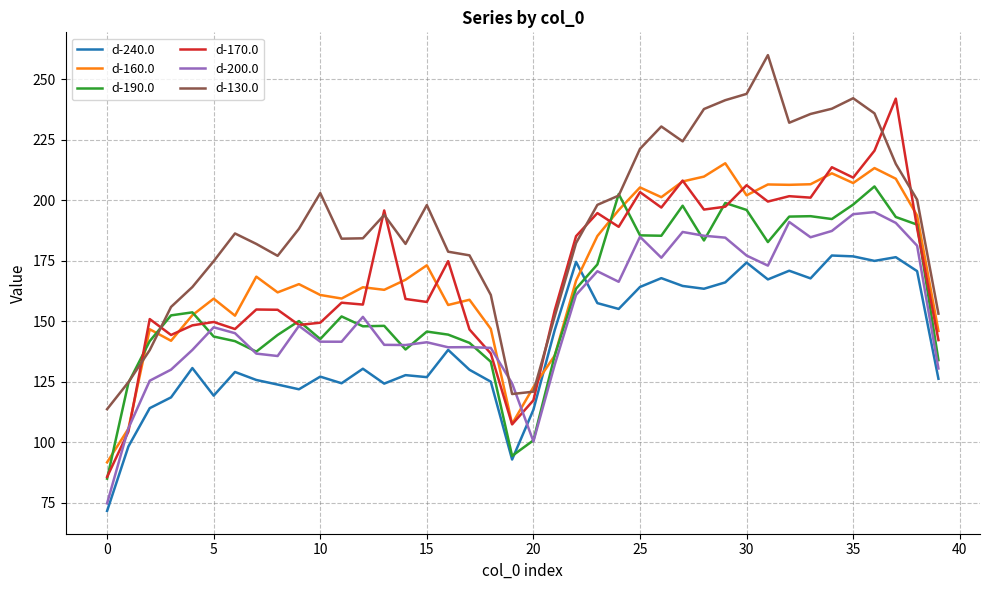

Which series has the widest spread of values?

d-170.0